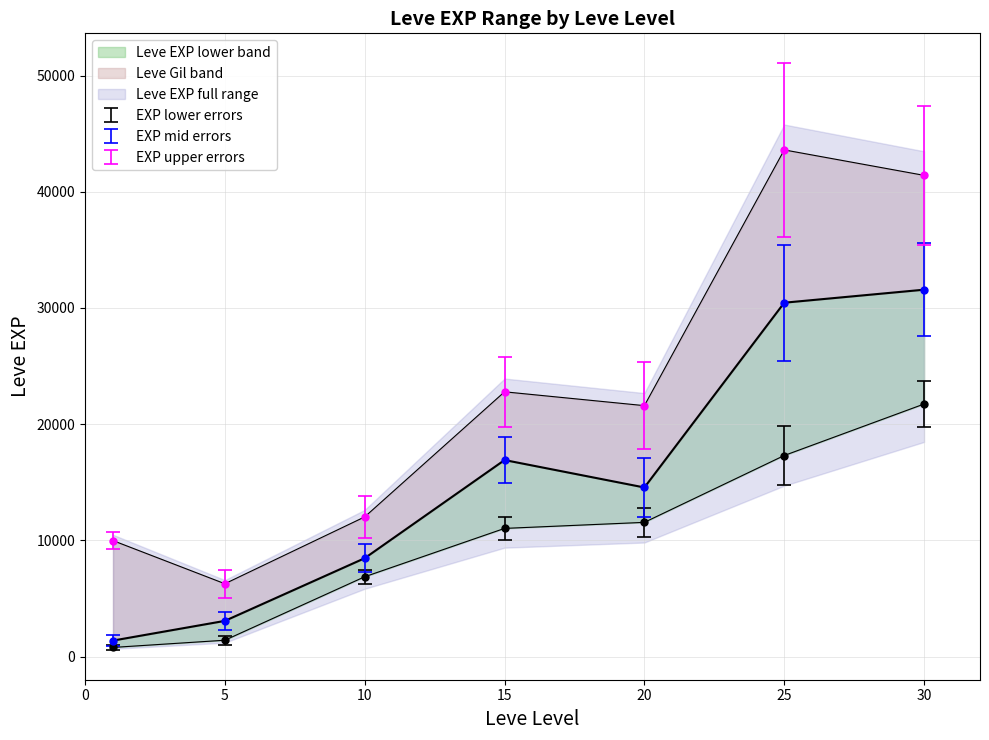

Which series has the largest total across all categories?

Leve EXP upper